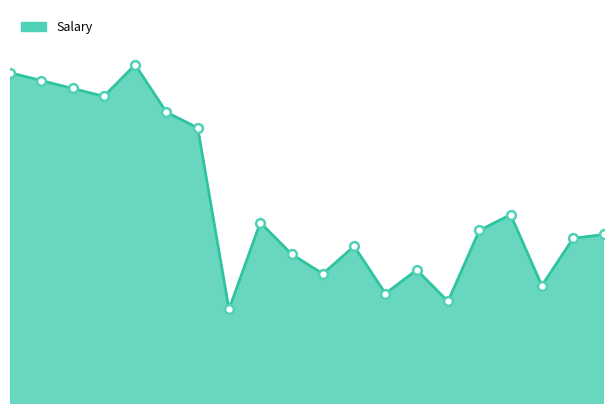

How many lines are shown in the chart?

1